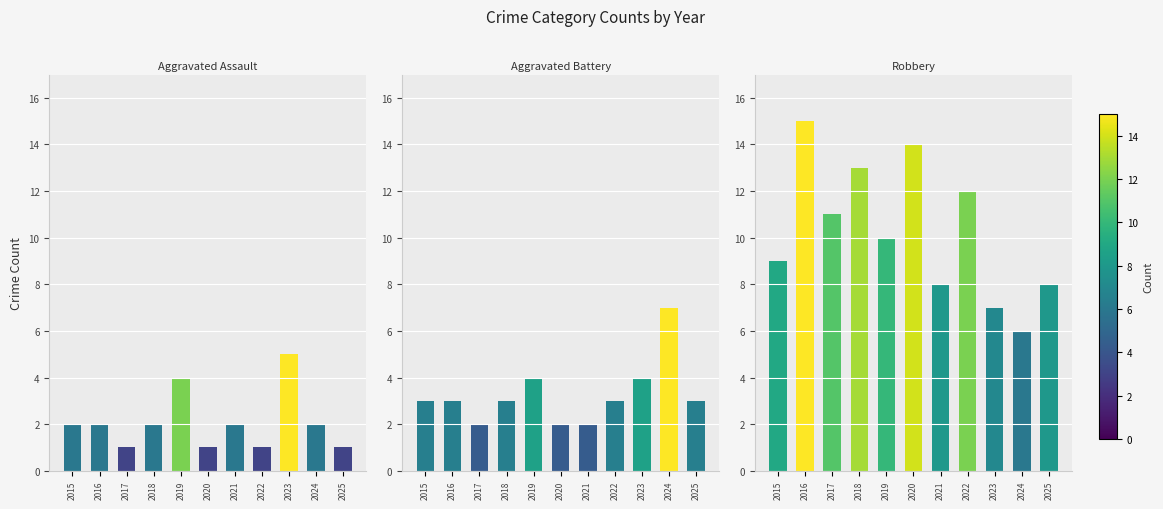

Between 2020 and 2023, which is larger?

2023